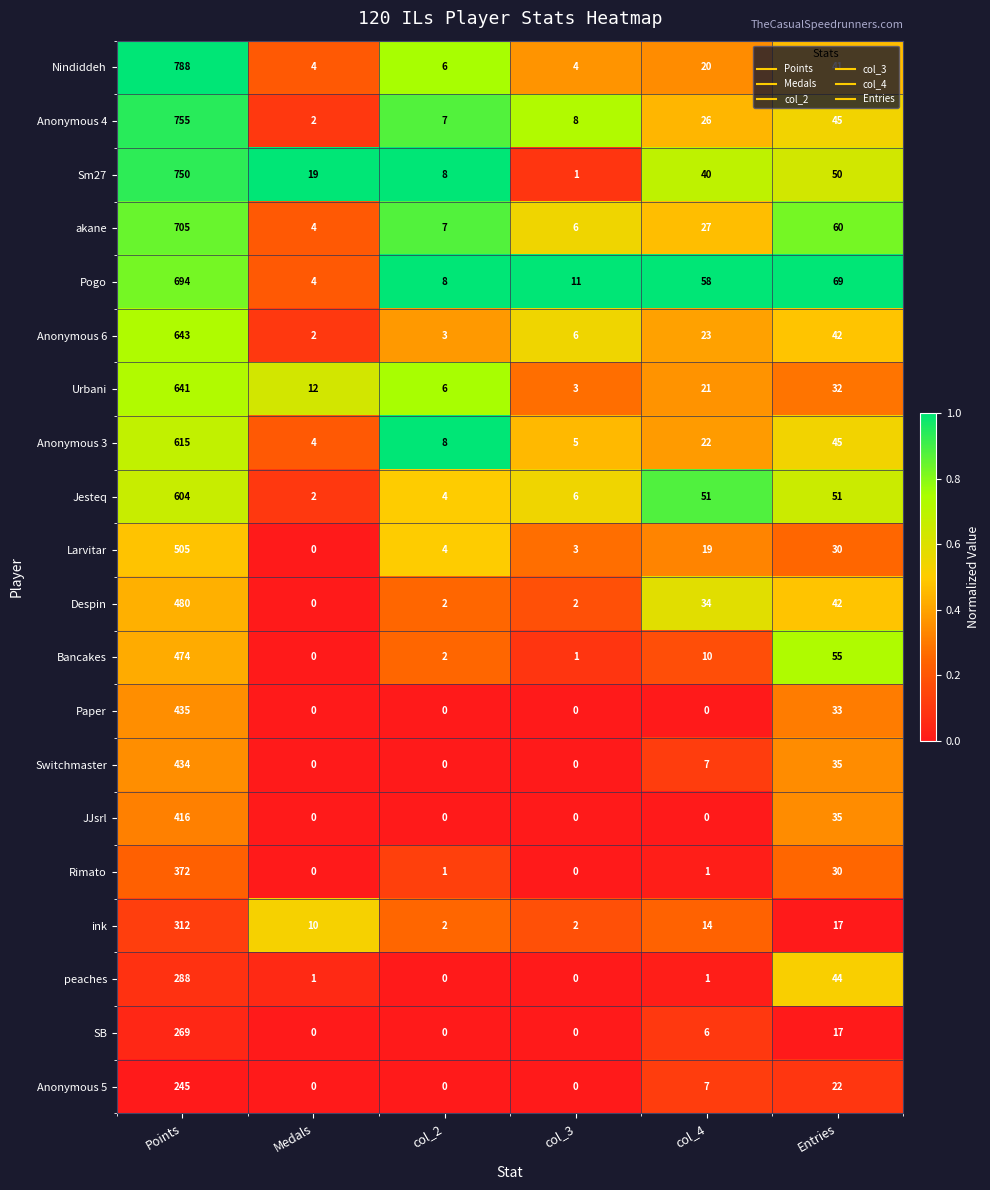

Which label corresponds to the largest value in the chart?

Points